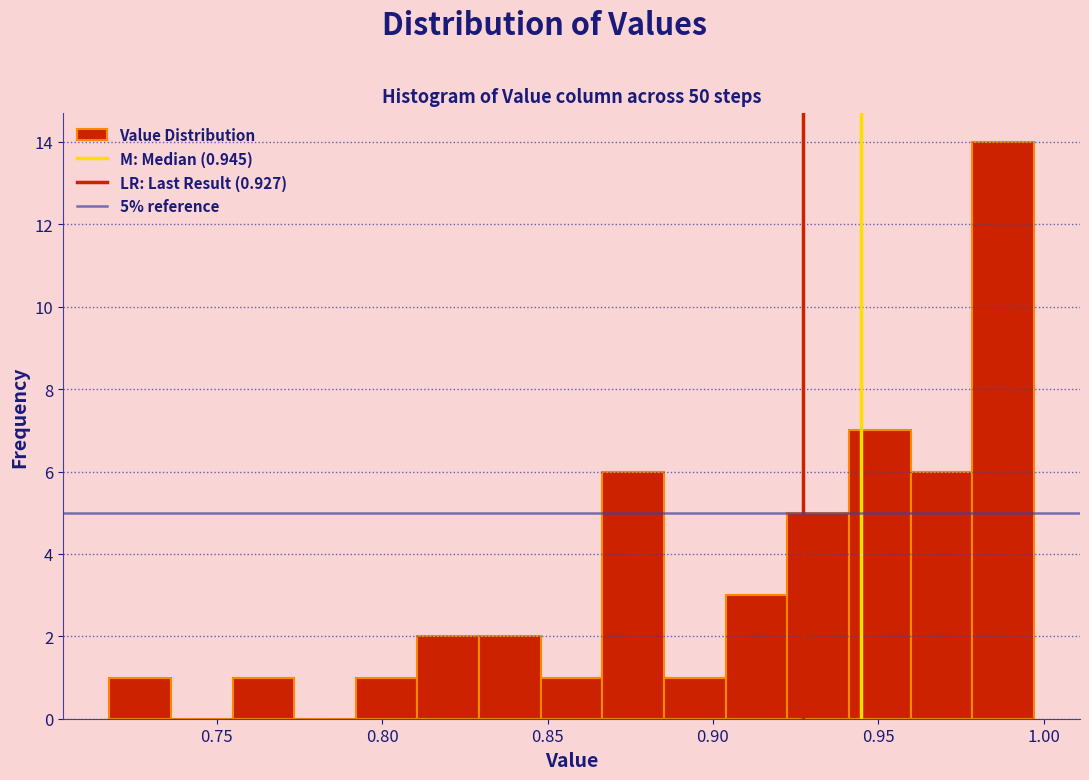

Around what value on the x-axis is the tallest bar? Give the approximate position of its centre, as read against the axis.

0.990